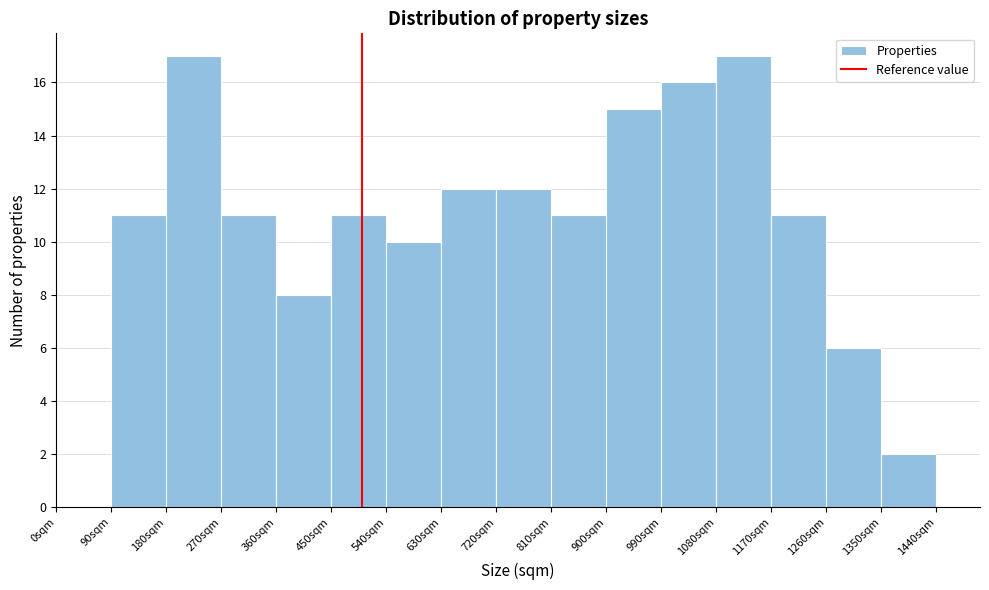

Reading left to right, list every bar in this chart as the range it spans on the x-axis followed by its height. The values are not printed on the chart, so give them approximately, as read against the axis.

0 to 90: 0
90 to 180: 11
180 to 270: 17
270 to 360: 11
360 to 450: 8
450 to 540: 11
540 to 630: 10
630 to 720: 12
720 to 810: 12
810 to 900: 11
900 to 990: 15
990 to 1080: 16
1080 to 1170: 17
1170 to 1260: 11
1260 to 1350: 6
1350 to 1440: 2